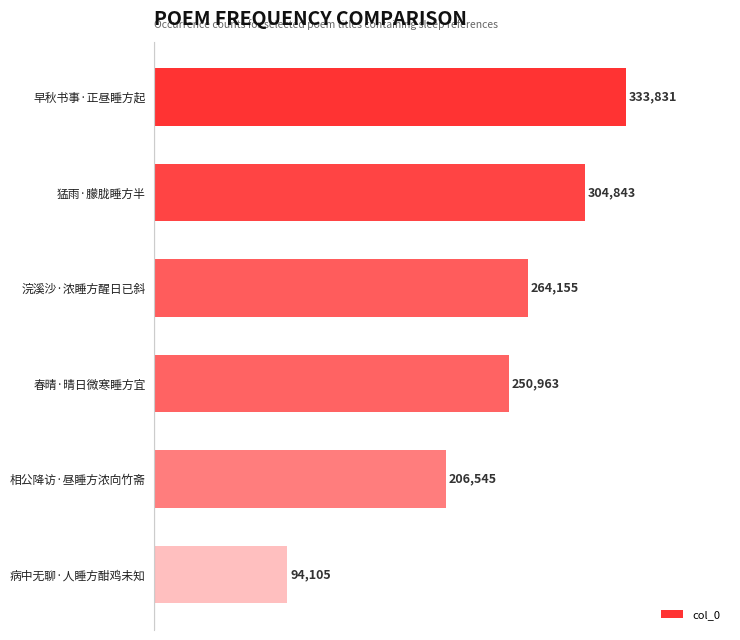

What is the minimum value shown in the chart?

94105